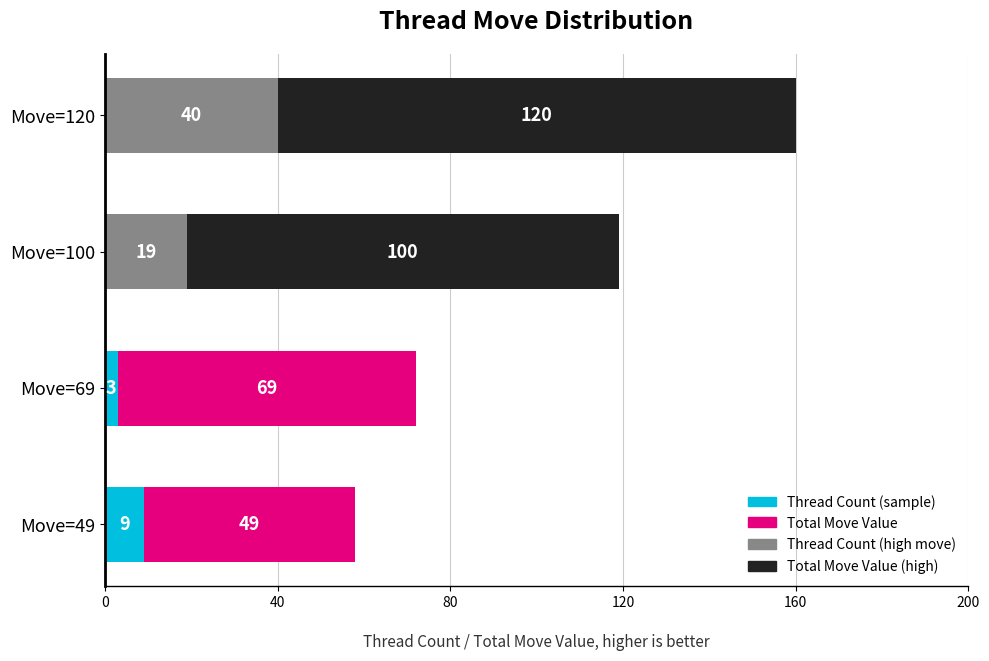

What is the total value across all series at Move=49?

58